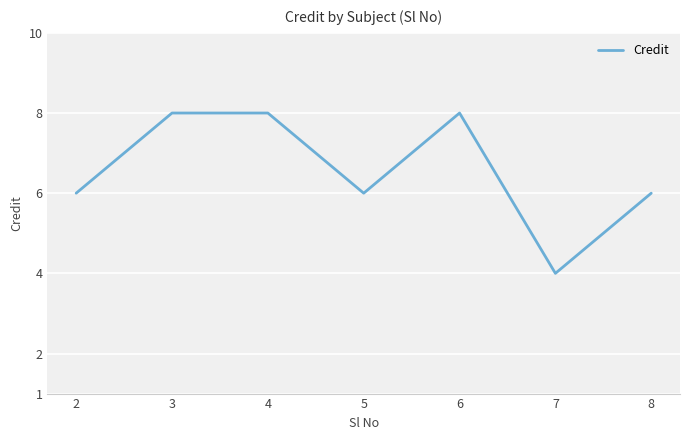

True or false: the data shows 8 at 3.

True